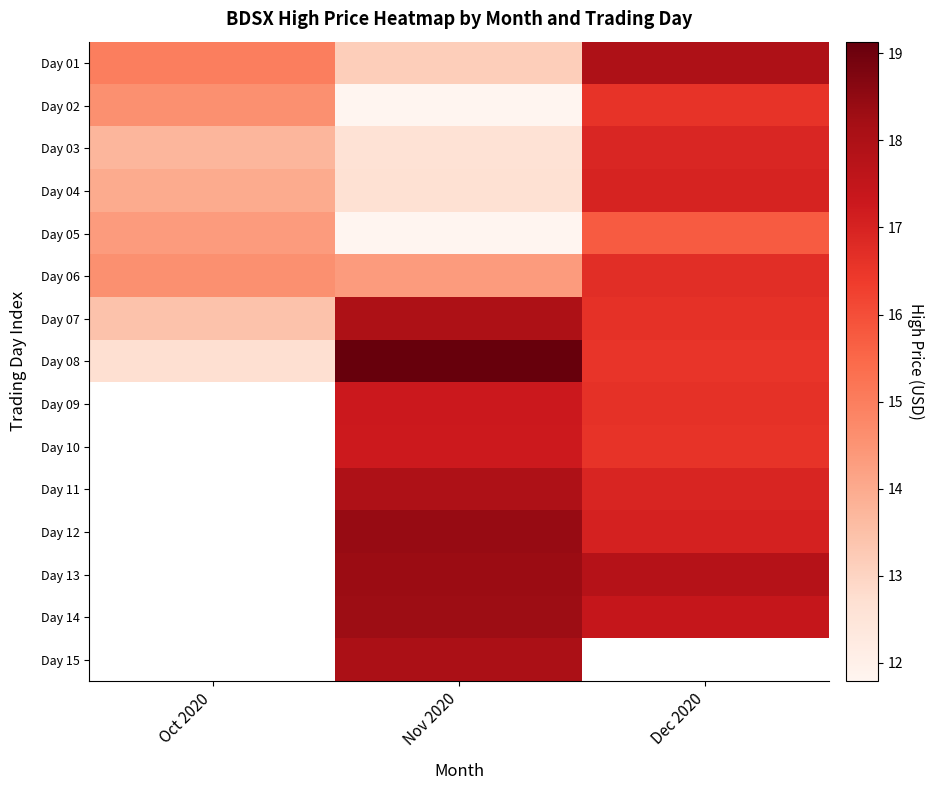

Which has a higher value, Dec 2020 or Nov 2020?

Dec 2020